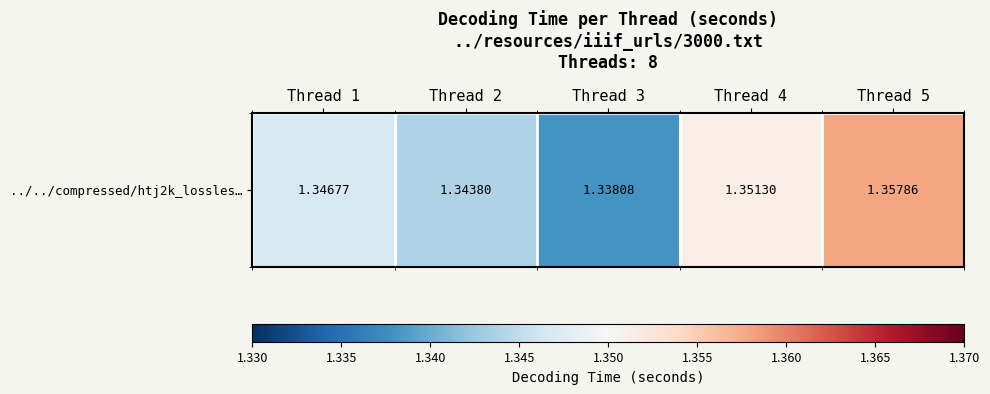

What value does the data have at Thread 2?

1.3